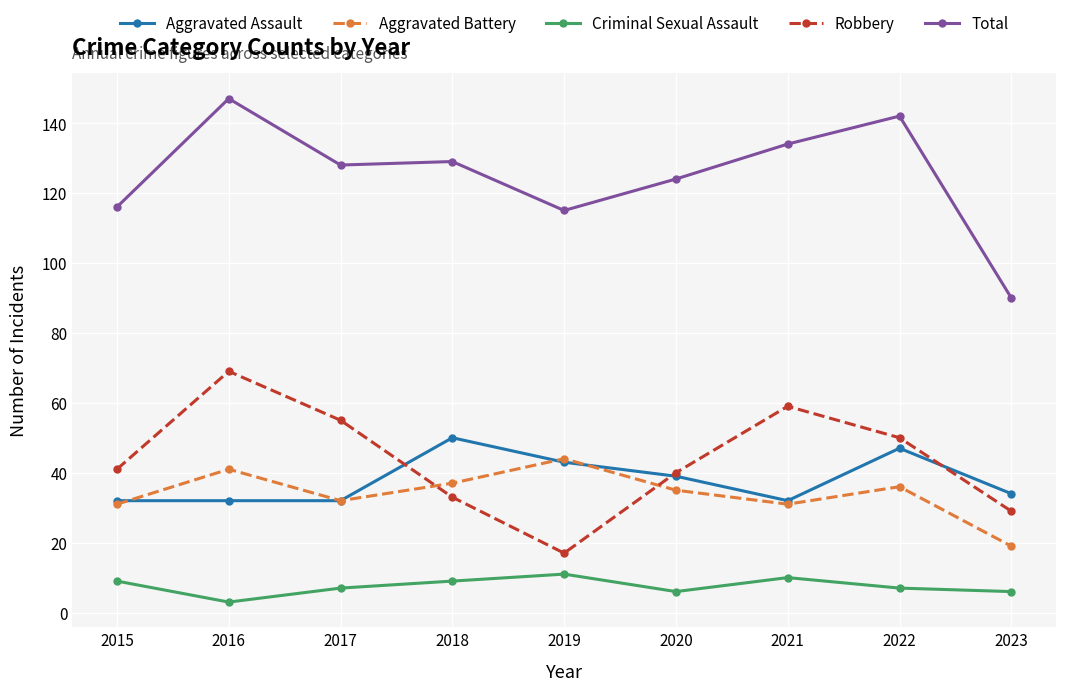

What are all the series names shown in the legend?

Aggravated Assault, Aggravated Battery, Criminal Sexual Assault, Robbery, Total